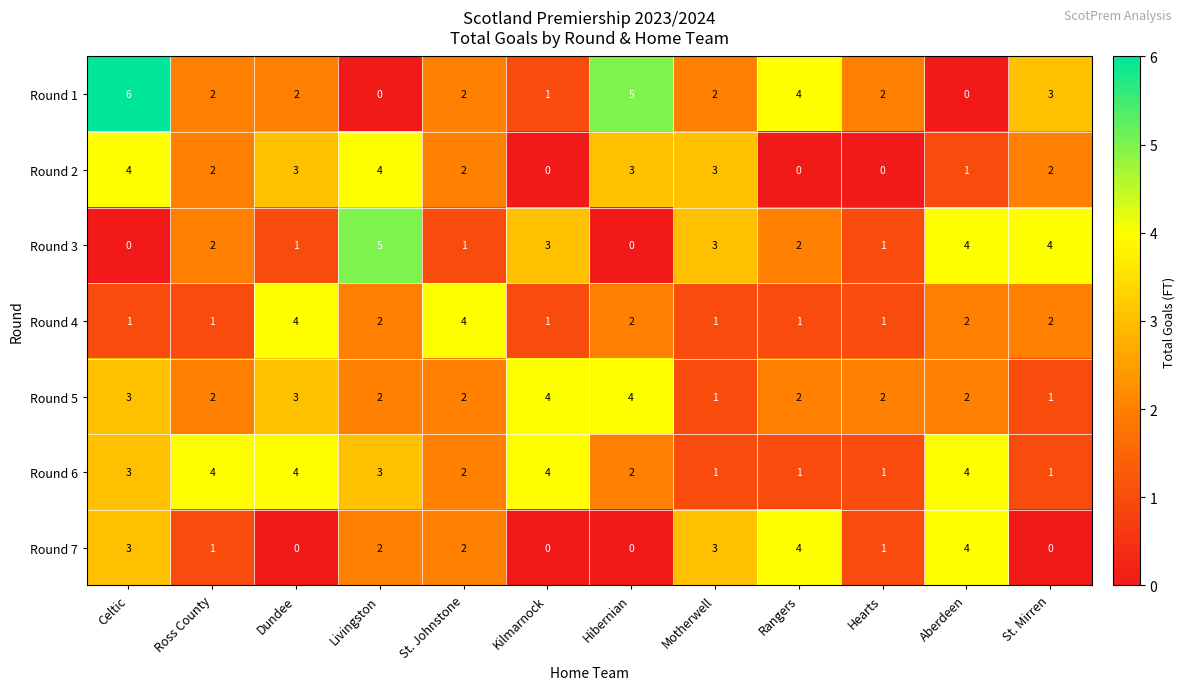

At which category is the sum across all series the highest?

Celtic